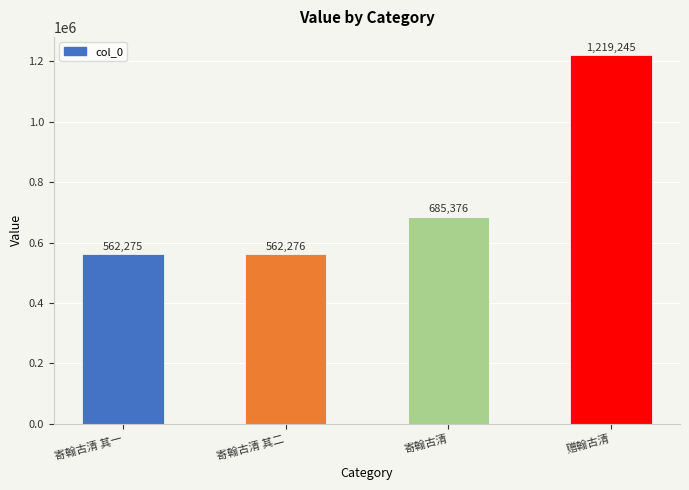

Rank the categories by value from lowest to highest.

寄翰古清 其一, 寄翰古清 其二, 寄翰古清, 赠翰古清